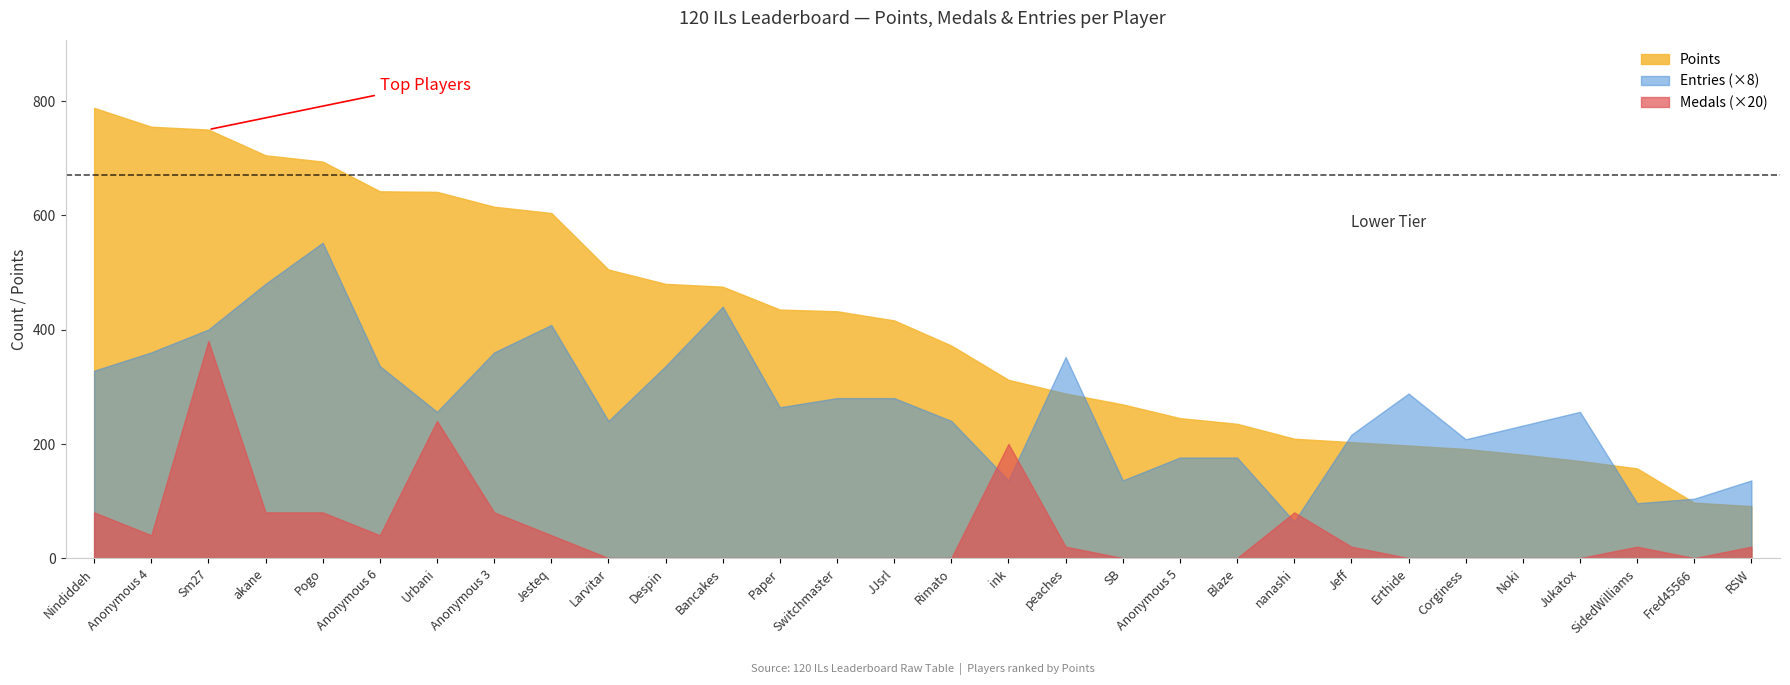

How many lines are shown in the chart?

3